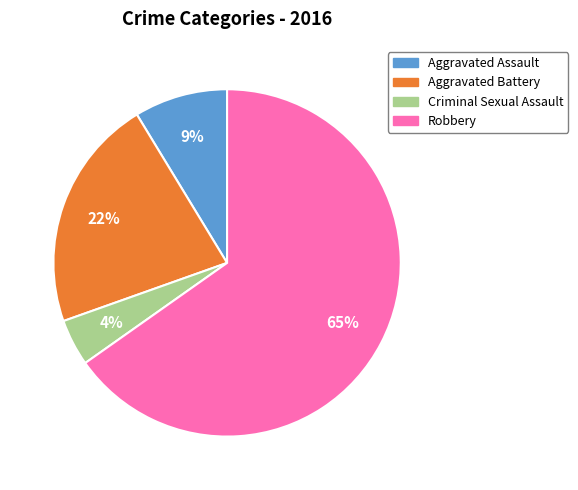

How many segments does this pie chart have?

4